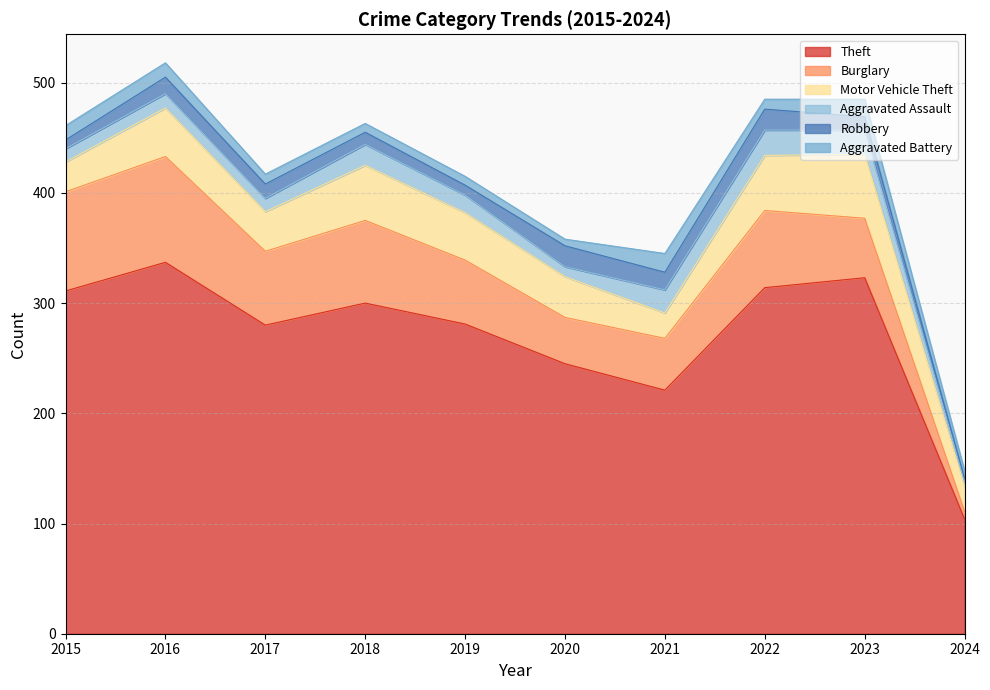

True or false: Theft and Robbery cross at least once.

False